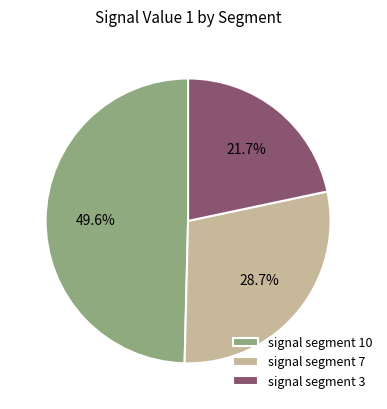

What is the total percentage of signal segment 3 and signal segment 7?

50.4%